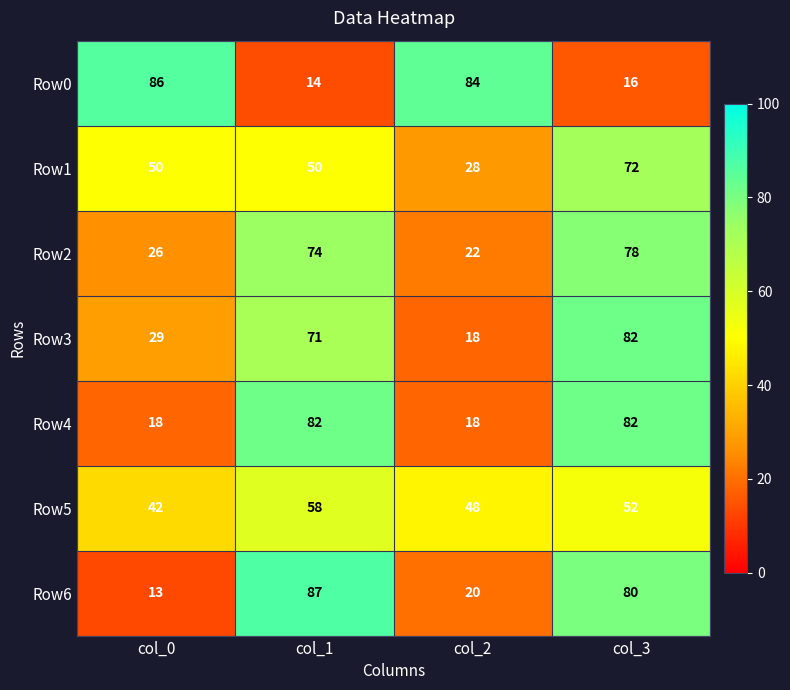

Count the number of data series in this chart.

7